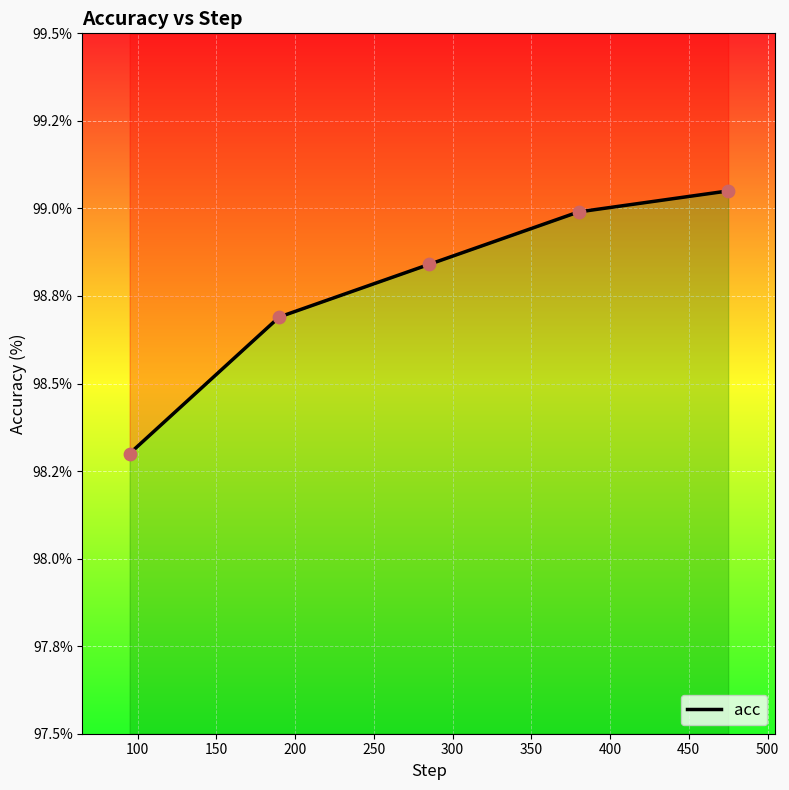

What is the change in value from 100 to 150?

+0.2